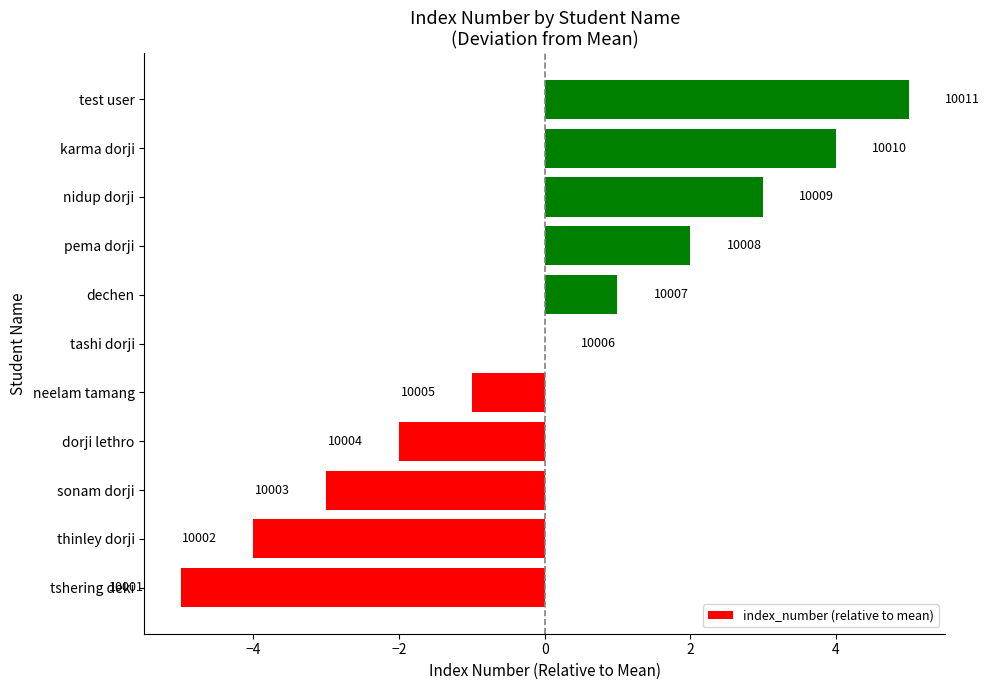

Are the bars horizontal?

Yes